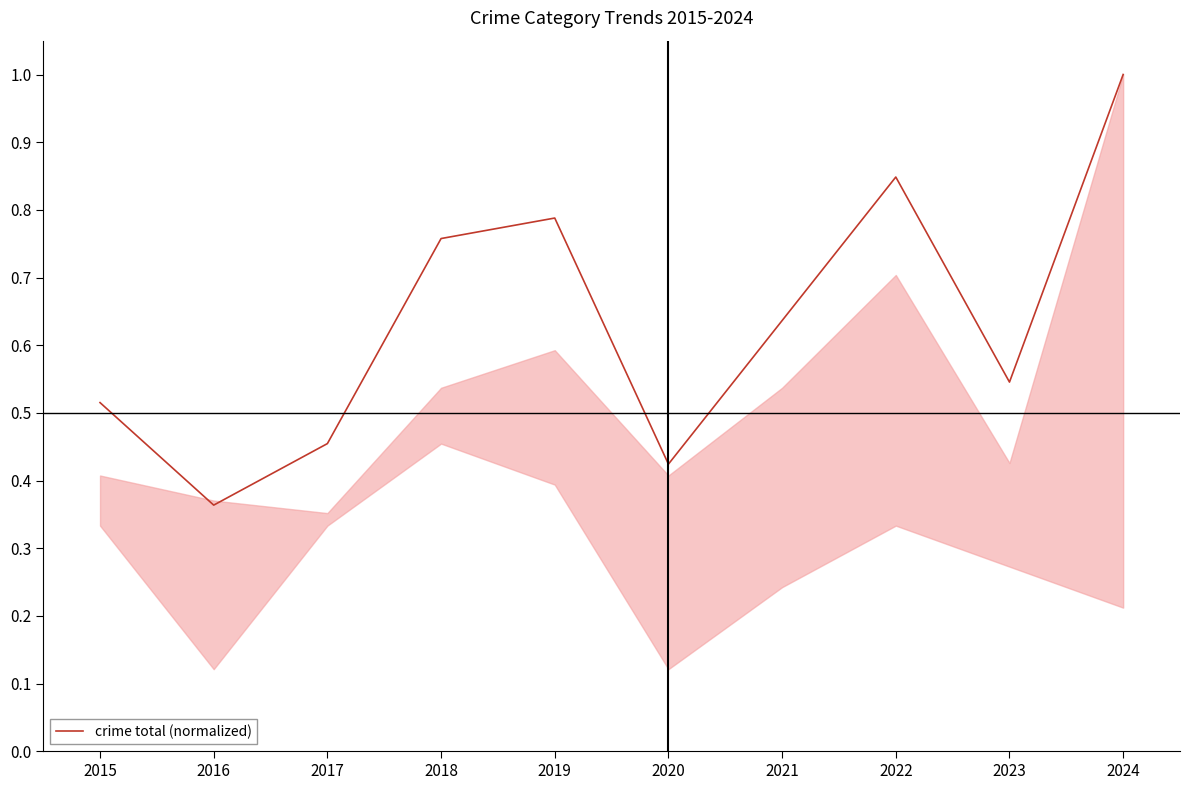

The chart shows a value of 1.1 at 2021. True or false?

False